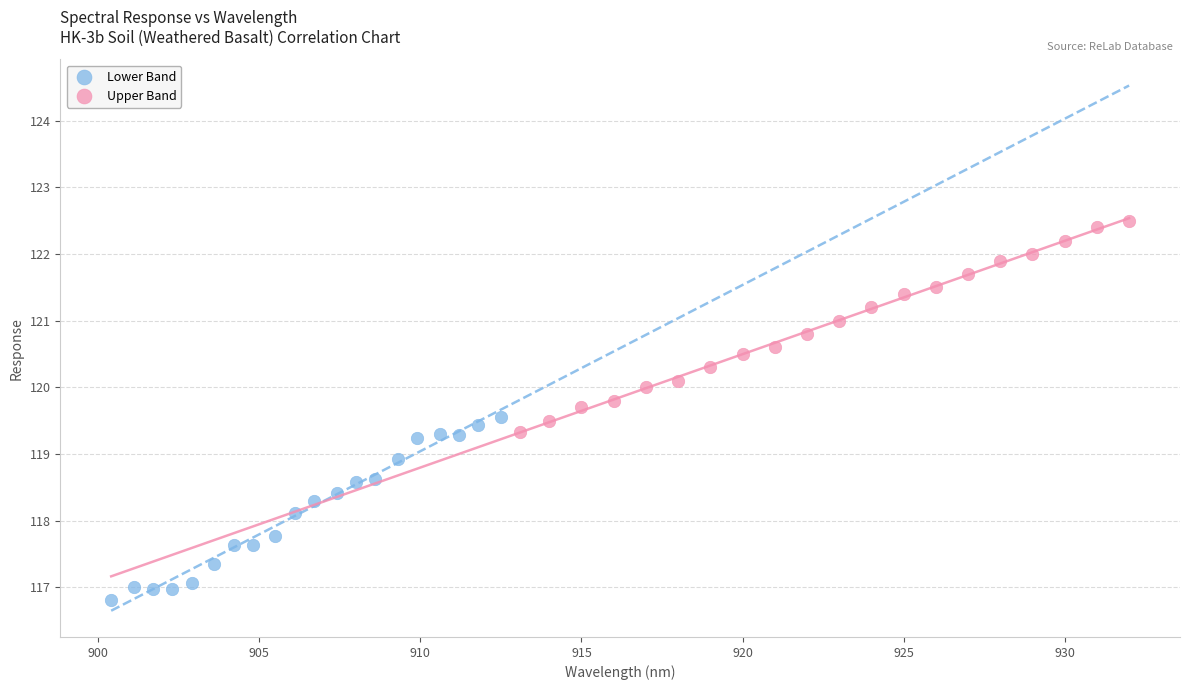

Which series reaches the minimum Y coordinate?

Lower Band